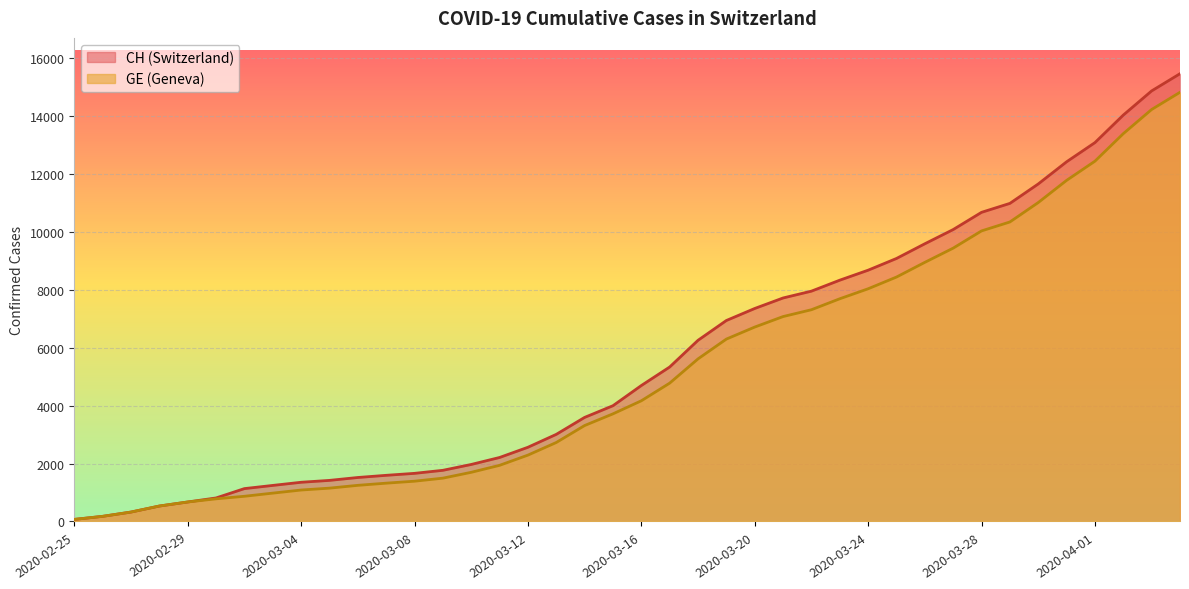

What position from the right is 2020-03-22?

14